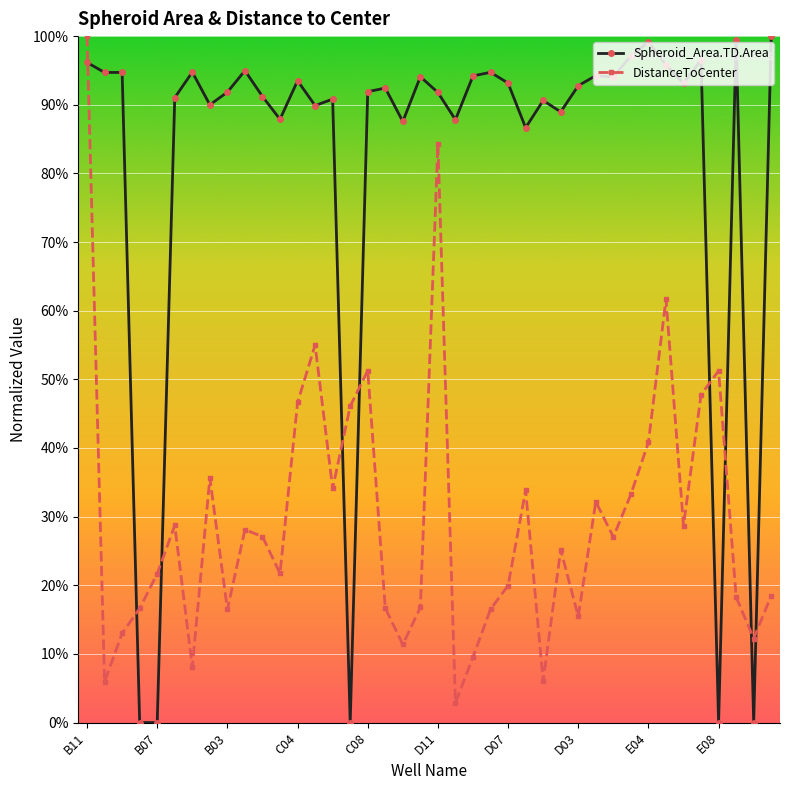

What is the highest value of the DistanceToCenter series?

100.0